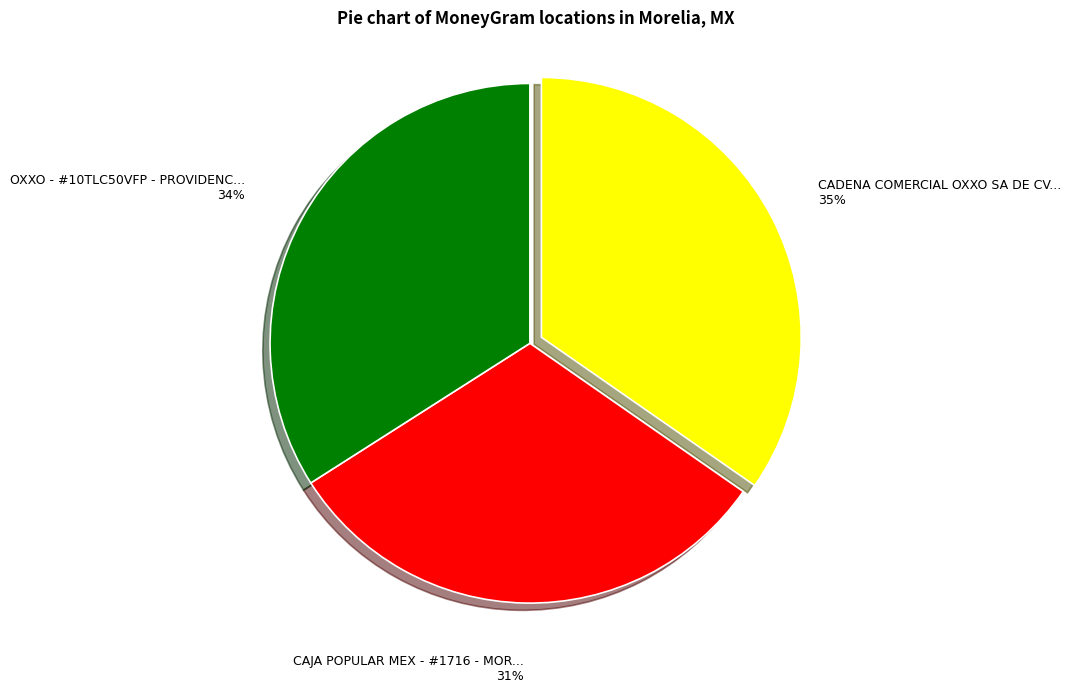

To the nearest percent, what is the average slice percentage?

33%